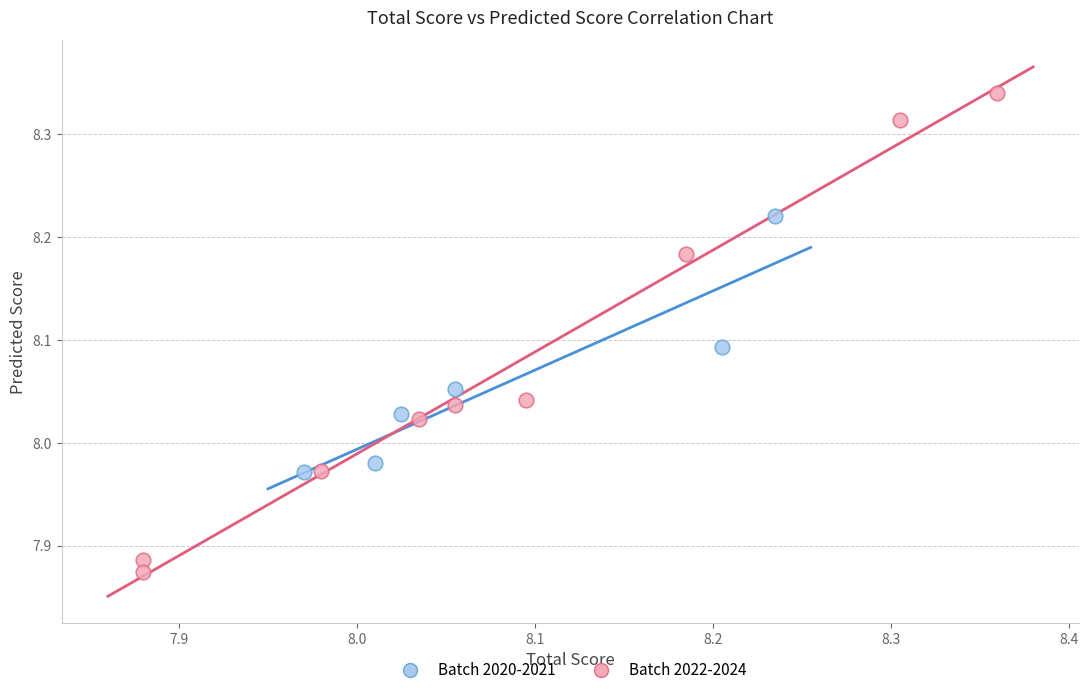

Which series contains the highest Y value?

Batch 2022-2024